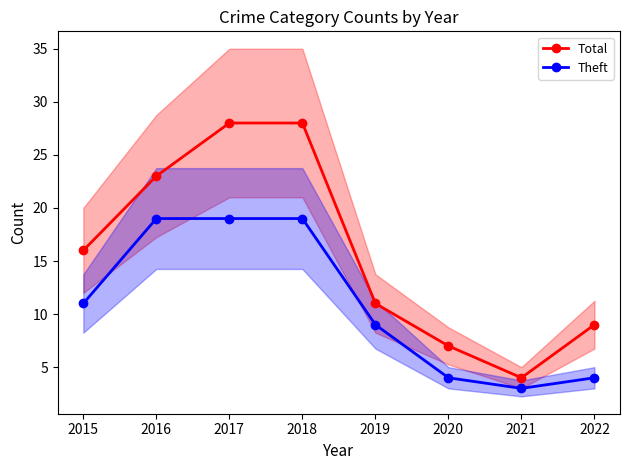

True or false: Theft and Total cross at least once.

False